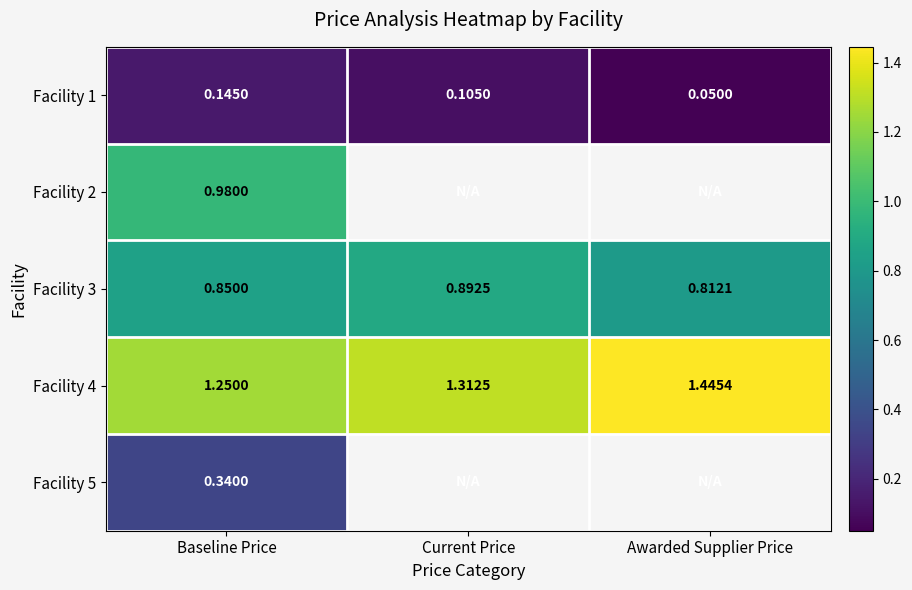

Where is Facility 1 nearest to the value 0?

Awarded Supplier Price